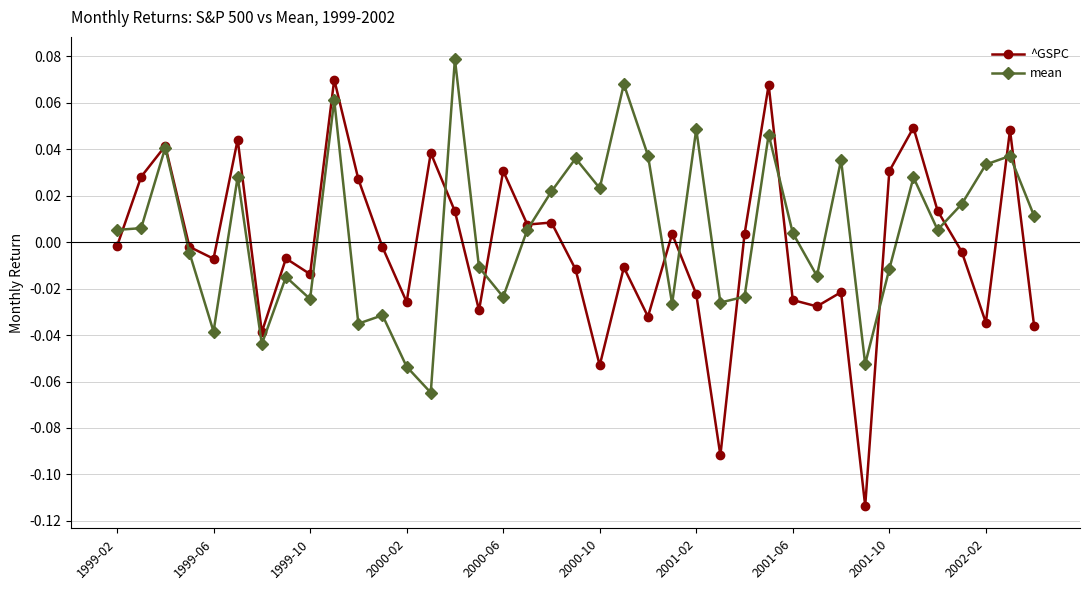

True or false: ^GSPC has more than 0 interior local peaks.

True